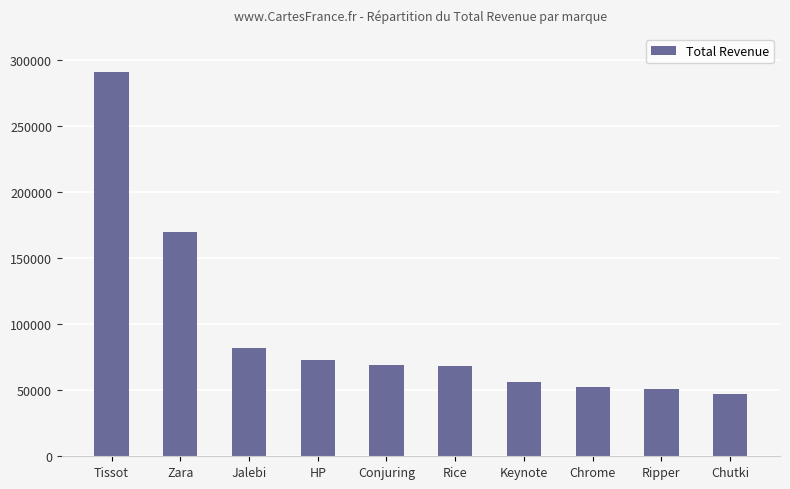

At which category does the chart reach its minimum across all series?

Chutki